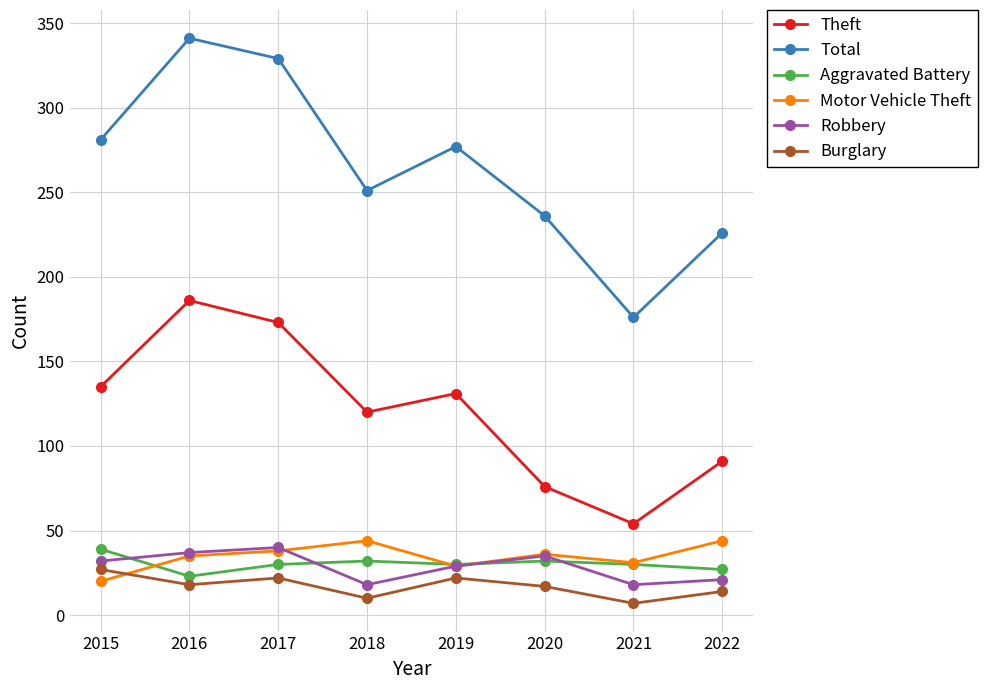

Is this an area chart (filled region under the line)?

No